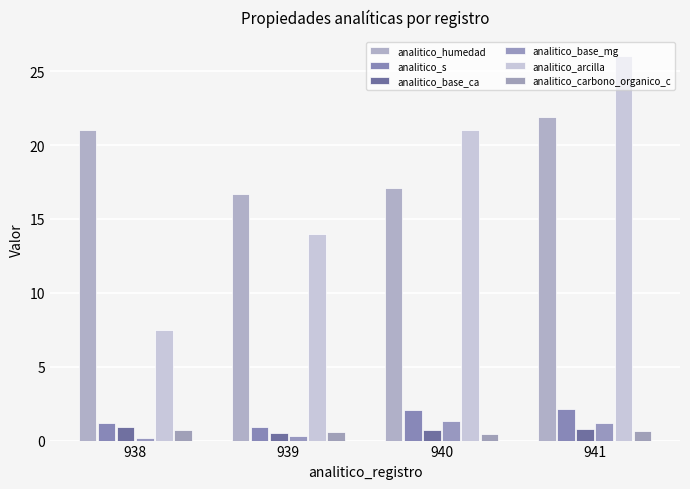

Which series has the largest range (max minus min)?

analitico_arcilla